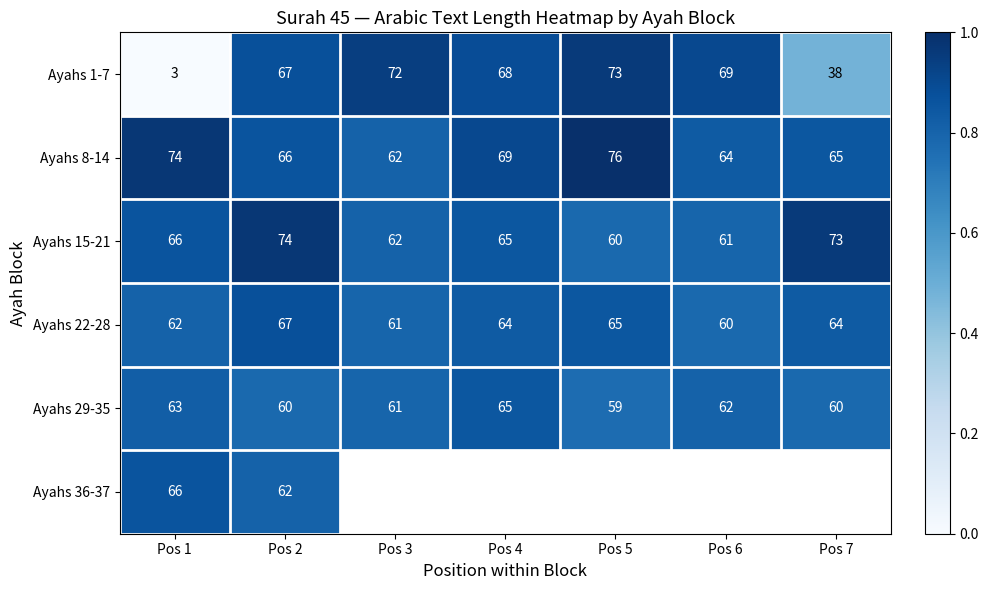

List the labels in order of Ayahs 1-7 value, smallest first.

Pos 1, Pos 7, Pos 2, Pos 4, Pos 6, Pos 3, Pos 5